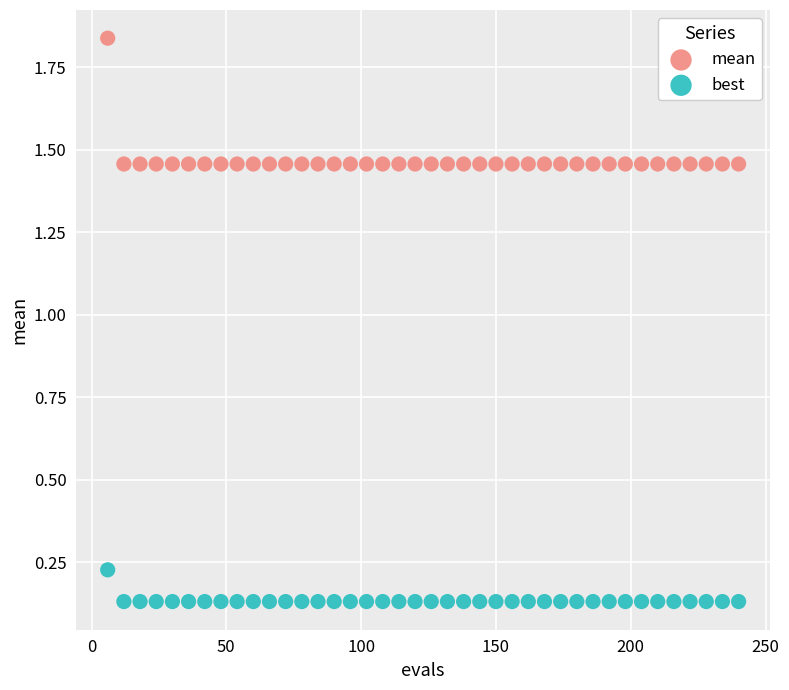

Which series reaches the maximum Y coordinate?

mean